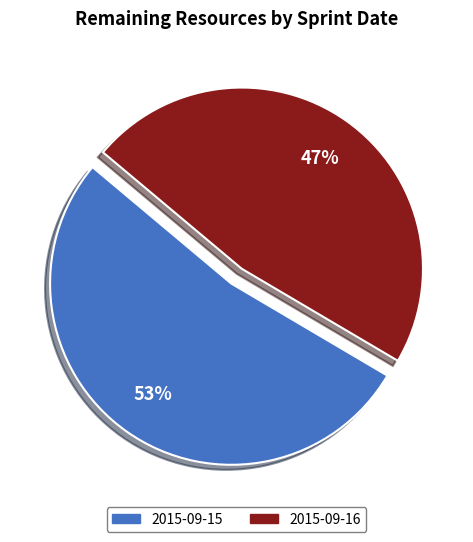

Is there a majority slice in this chart?

Yes